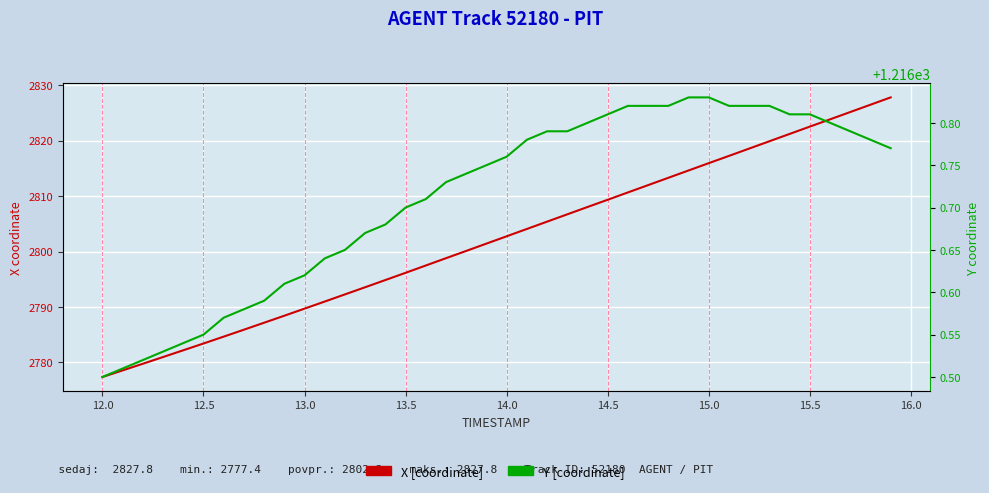

What is the maximum value for Y?

1216.8